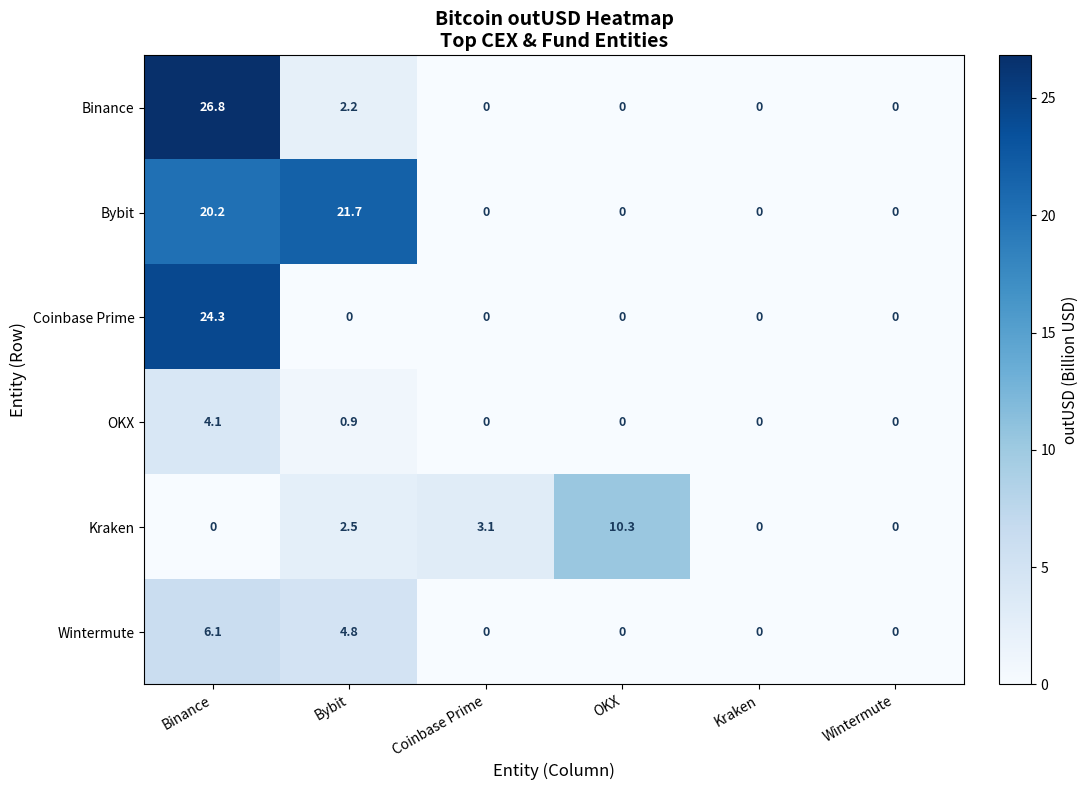

At Binance, list the series in order from largest to smallest.

Binance, Coinbase Prime, Bybit, Wintermute, OKX, Kraken